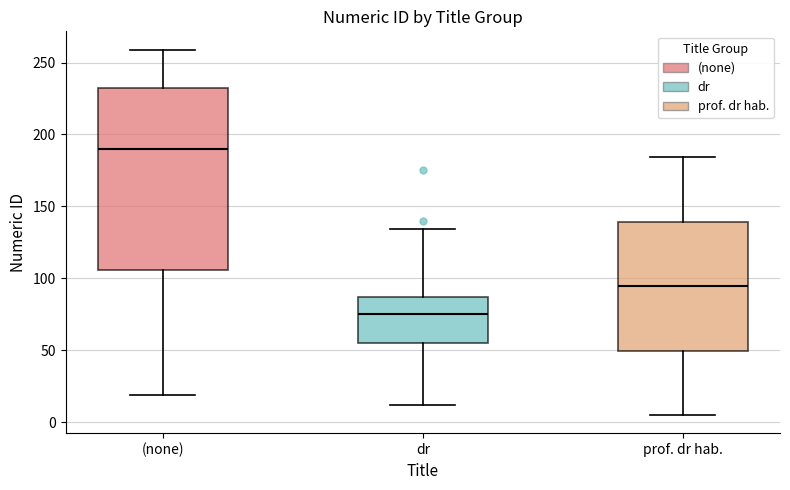

Reading left to right, transcribe this box plot: for each box, give where its median line is, the range the box spans, and where its two whiskers end, as read against the y-axis. The values are not printed on the chart, so give them approximately, as read against the axis.

(none): median 190, box 105 to 230, whiskers 20 to 260
dr: median 75, box 55 to 85, whiskers 10 to 135
prof. dr hab.: median 95, box 50 to 140, whiskers 5 to 185